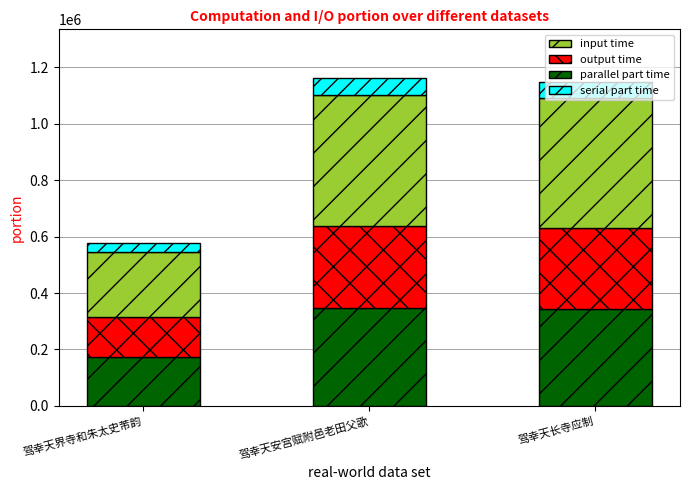

What is the approximate value of parallel part time at 驾幸天长寺应制?

344378.7